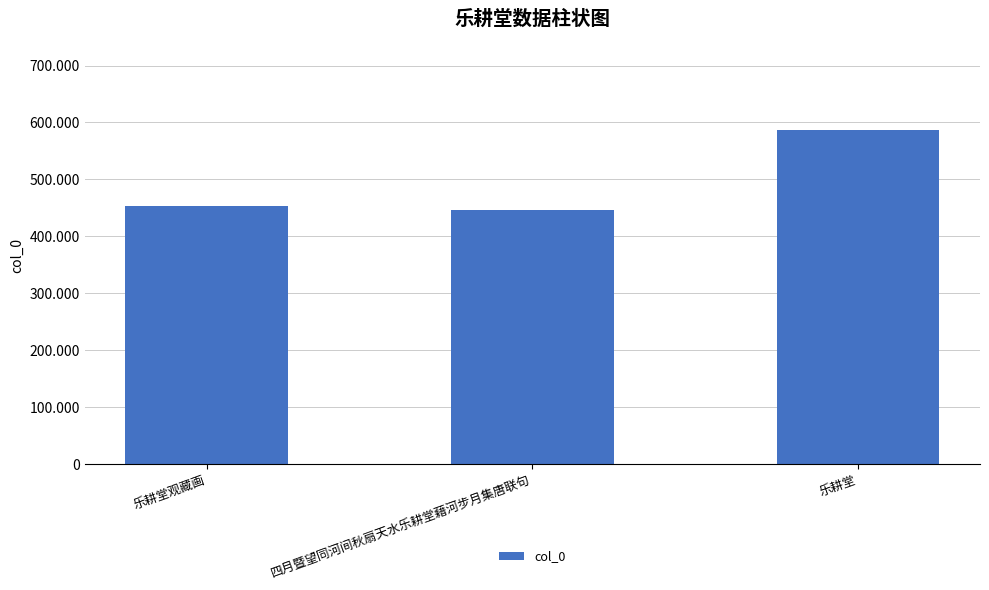

What is the label of the 3rd bar from the left?

乐耕堂